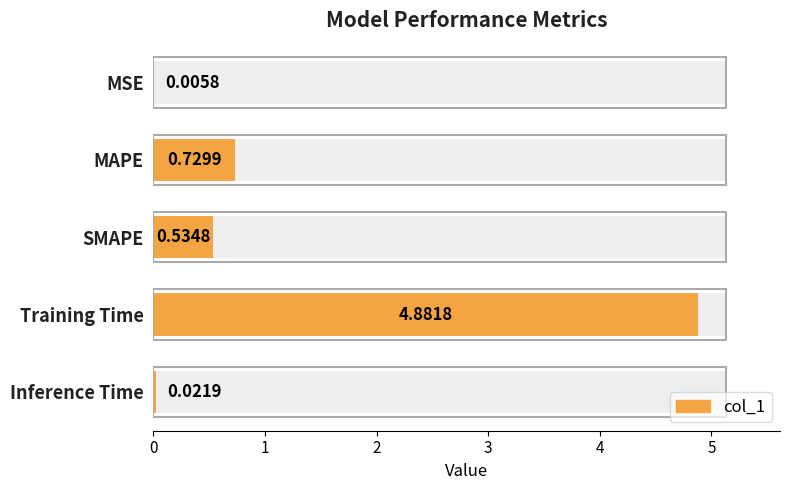

What is the value of the 4th bar from the left?

4.9